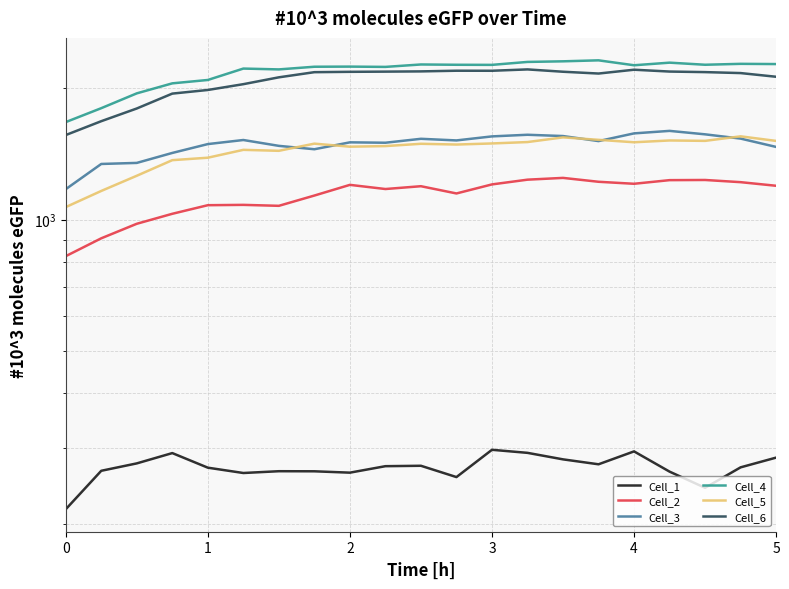

The value of Cell_3 at 1 is 535.8. True or false?

False